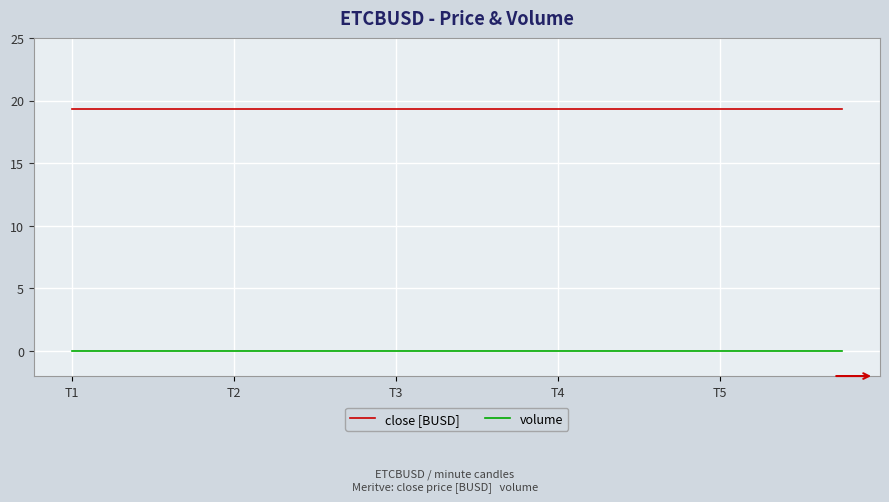

True or false: volume and close [BUSD] cross at least once.

False